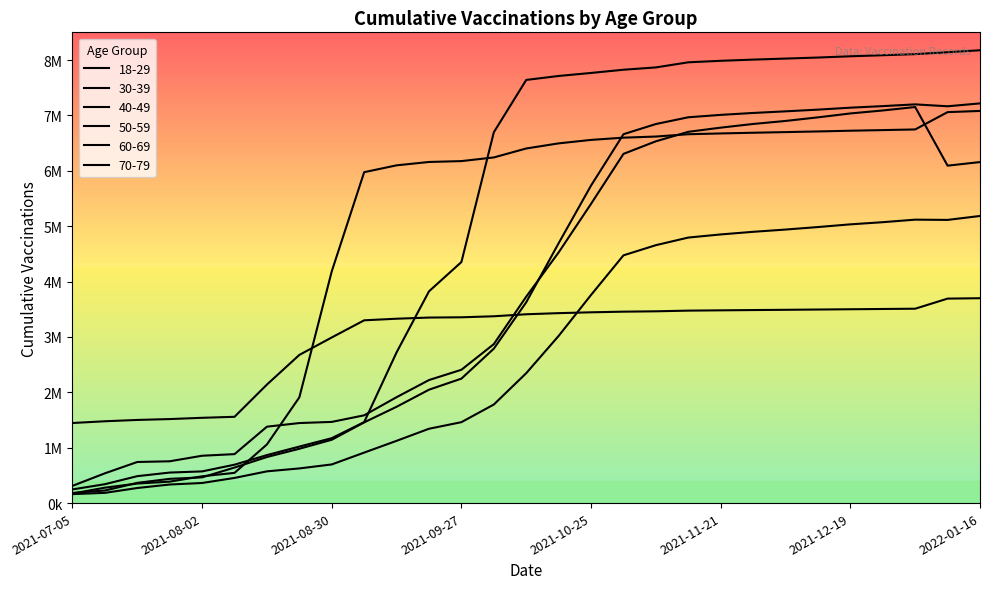

At which category is the sum across all series the highest?

2022-01-02